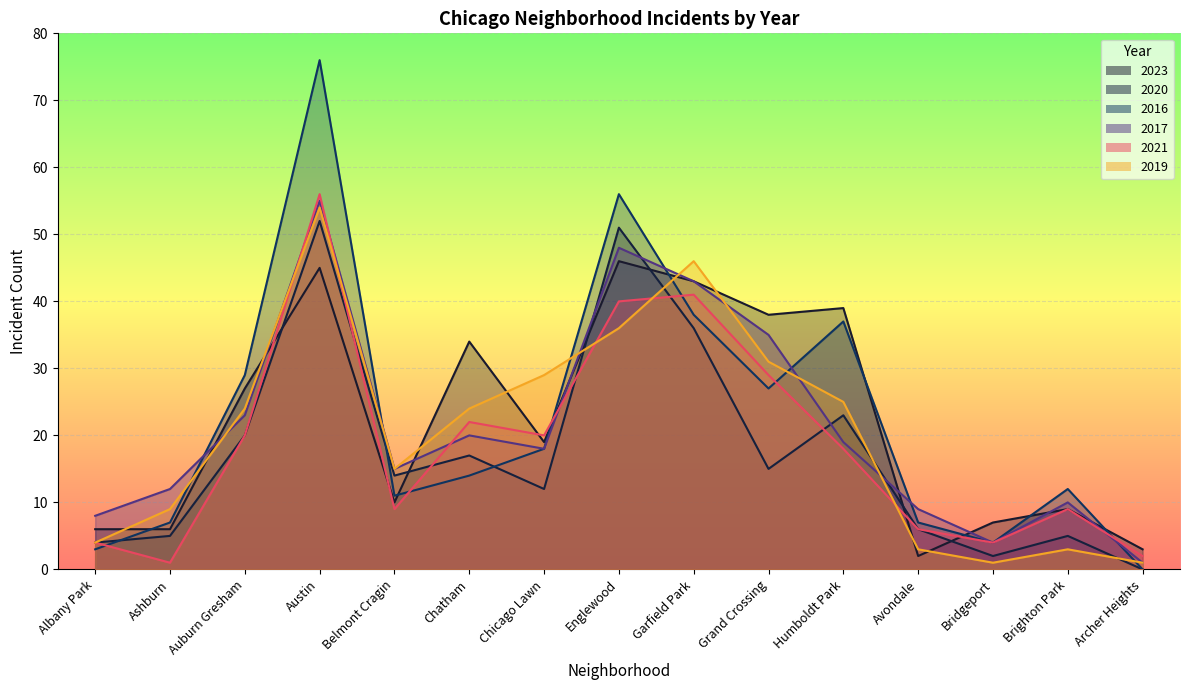

How many intersections are there between 2021 and 2020?

5